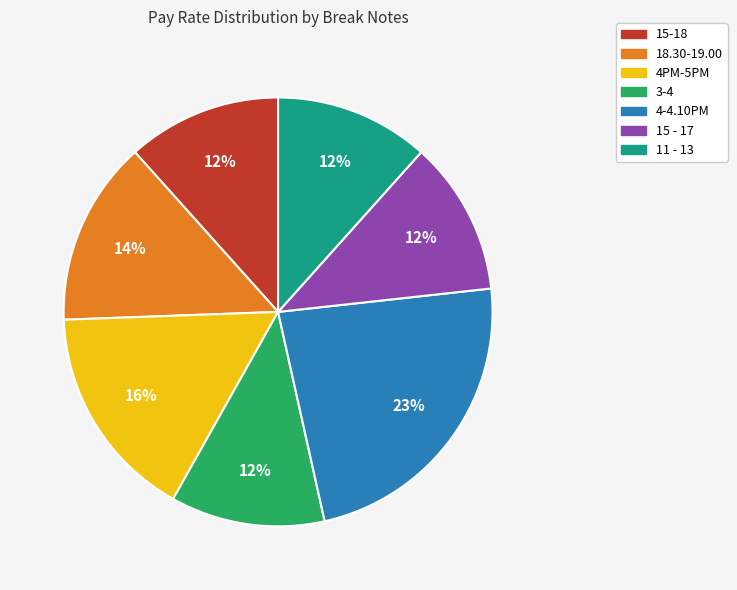

Which has a higher value, 4PM-5PM or 11 - 13?

4PM-5PM